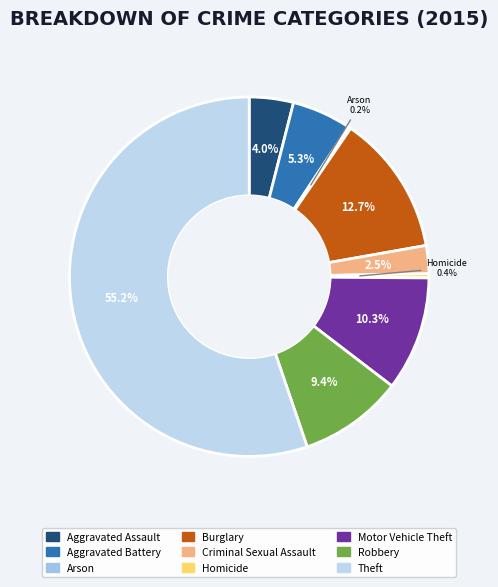

How many segments does this pie chart have?

9